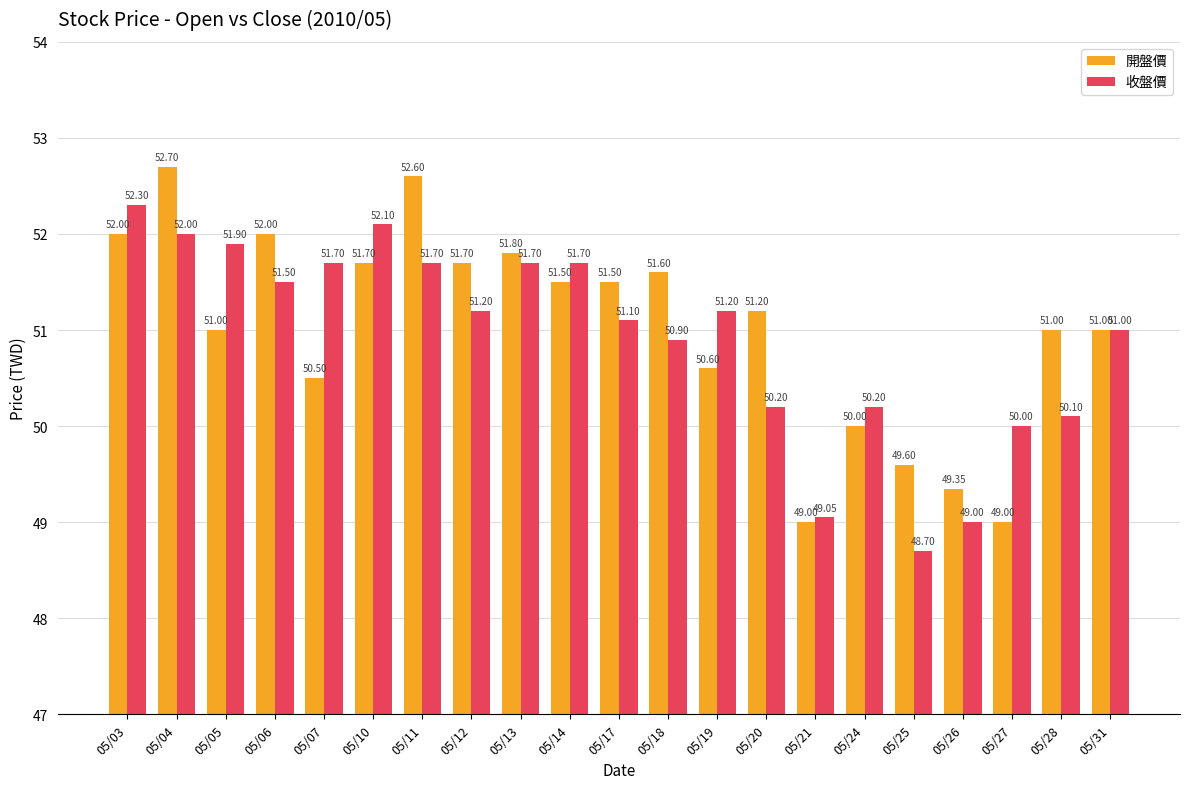

What is the difference between the maximum and minimum values in the 開盤價 series?

3.7